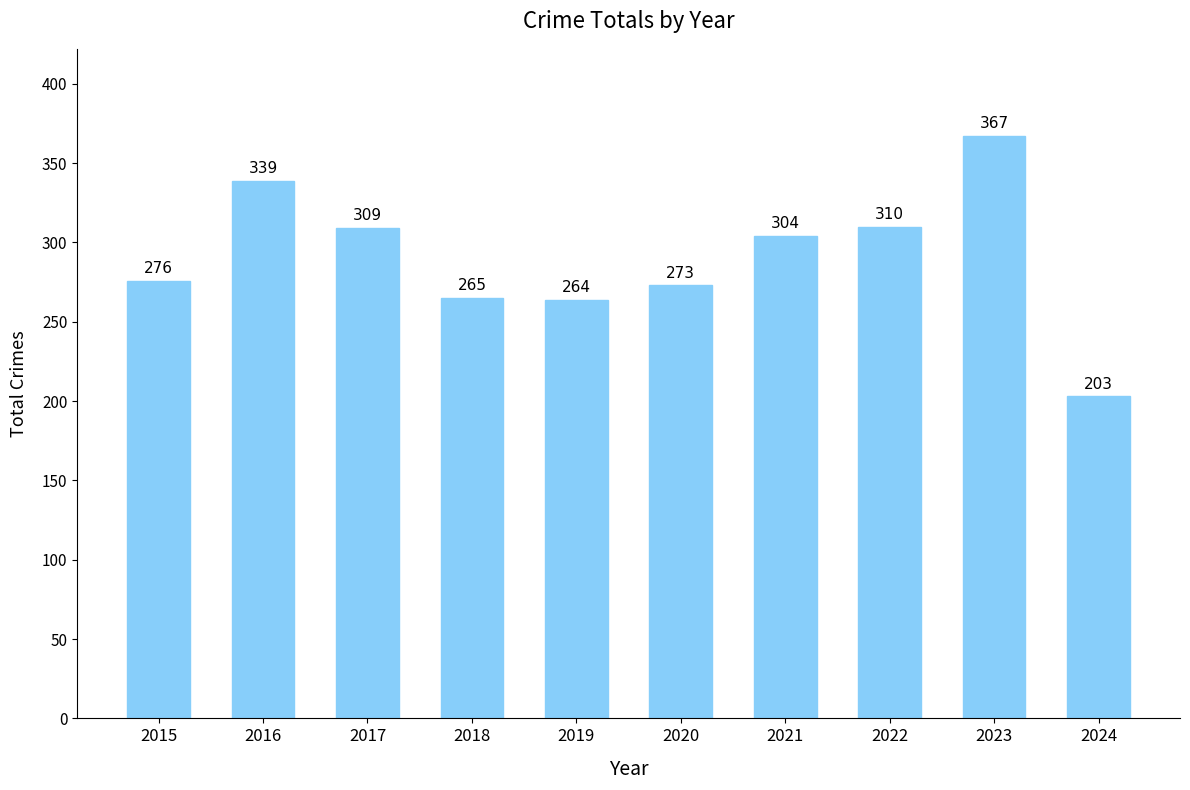

List the labels in order of value, largest first.

2023, 2016, 2022, 2017, 2021, 2015, 2020, 2018, 2019, 2024